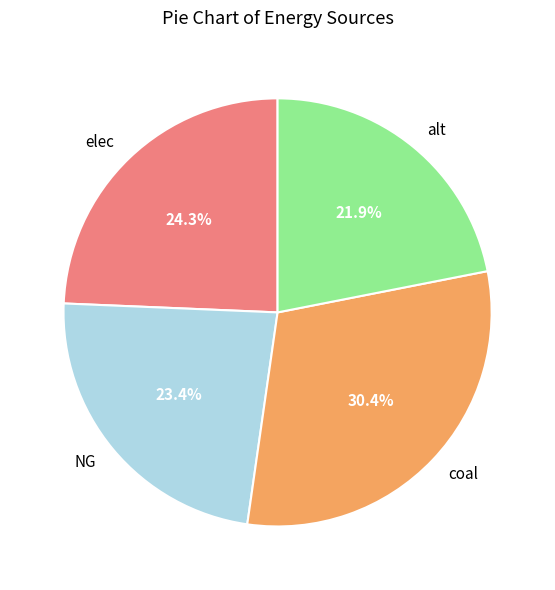

Is the sum of elec and alt greater than half?

No